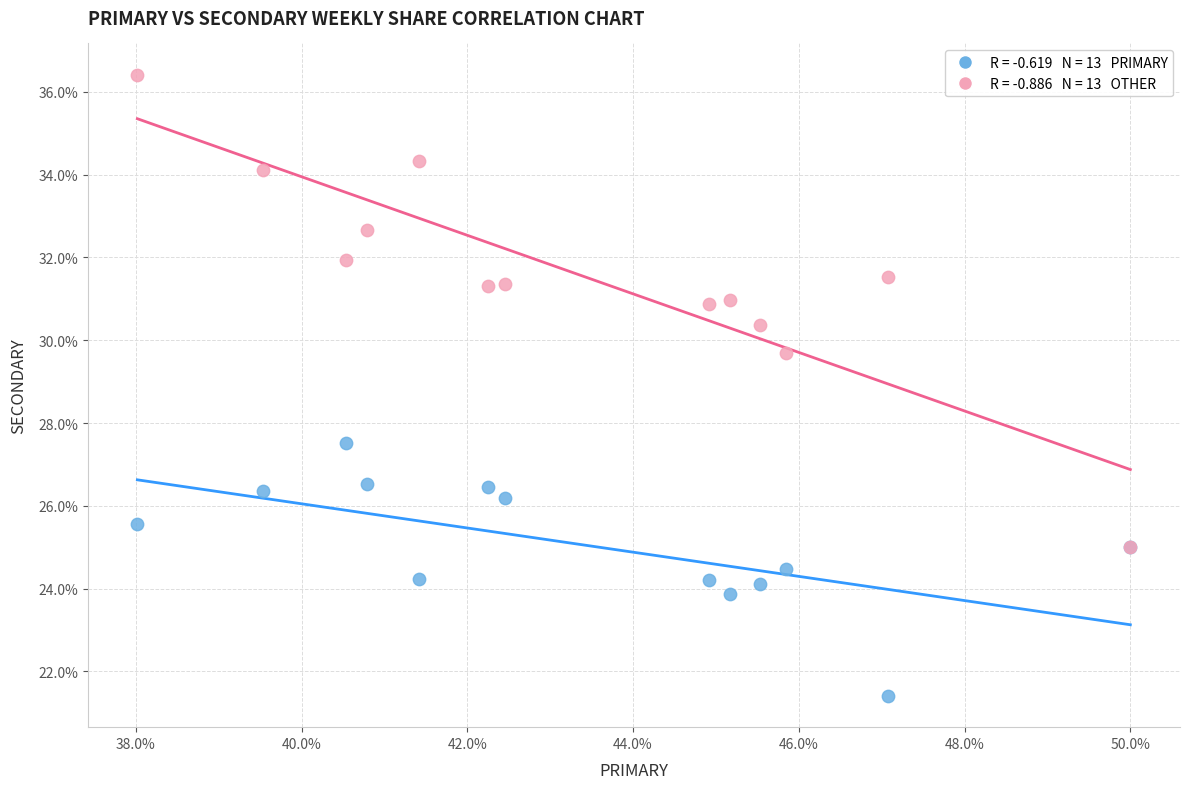

Across all series, what Y value is closest to 28?

27.5